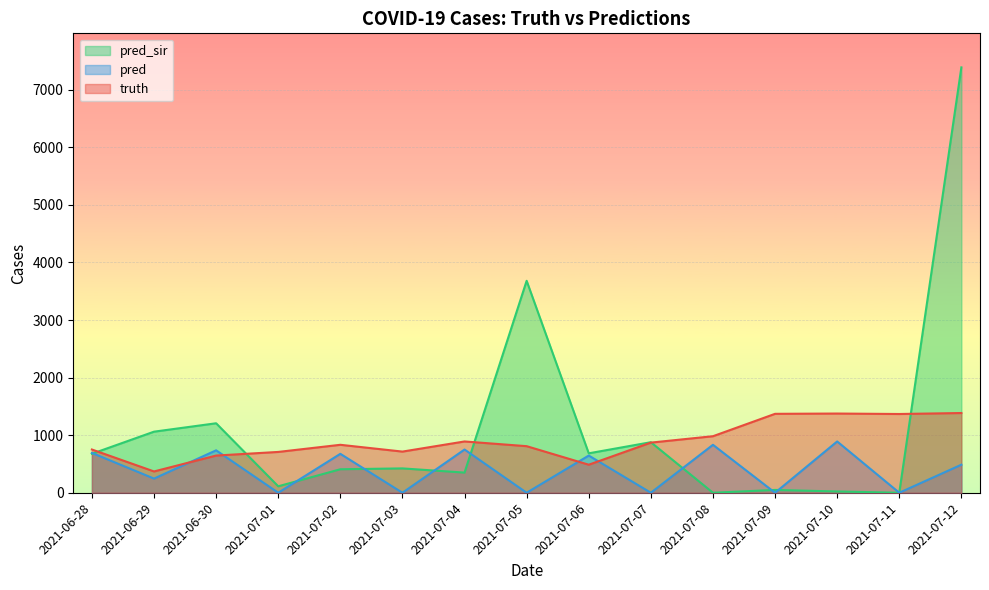

Where is the first local maximum for pred_sir?

2021-06-30